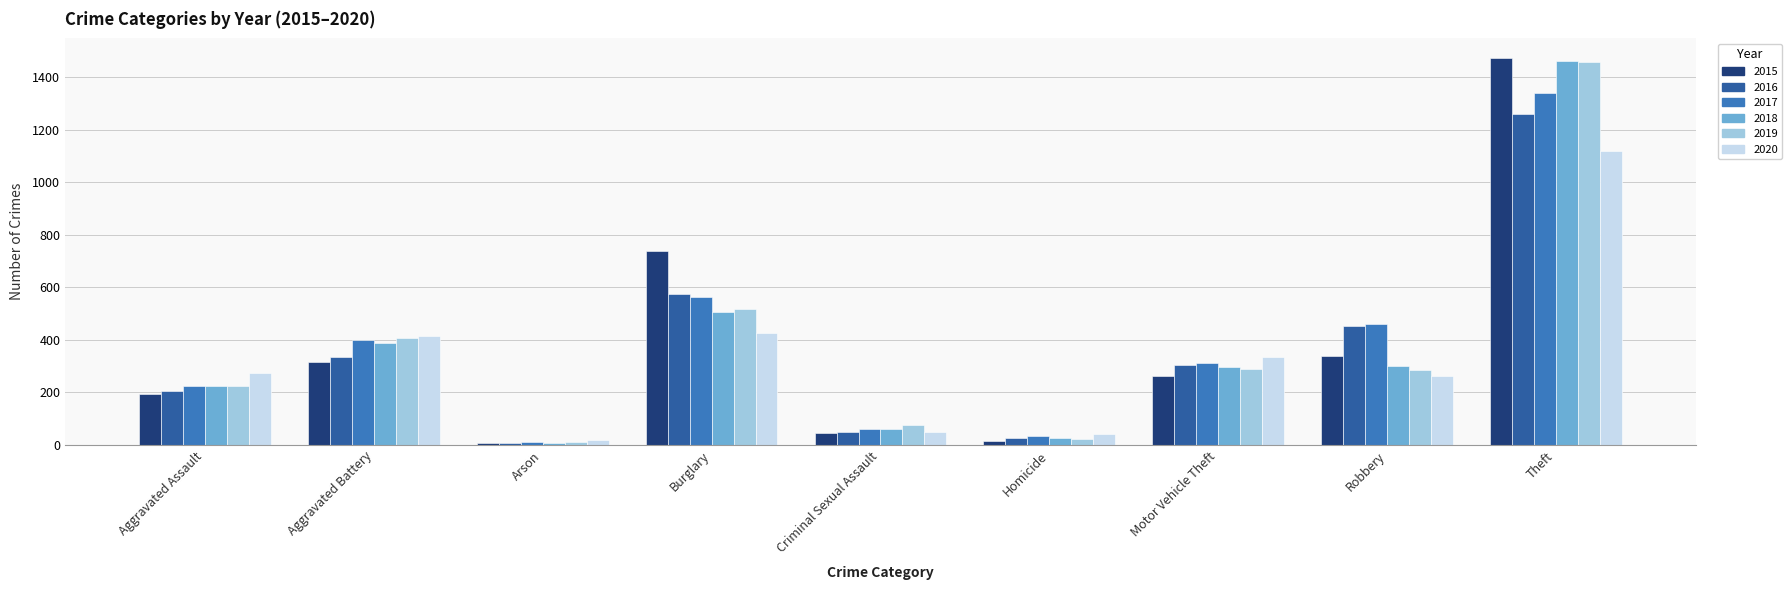

What value does the 2016 series have at Criminal Sexual Assault, to the nearest 10?

50